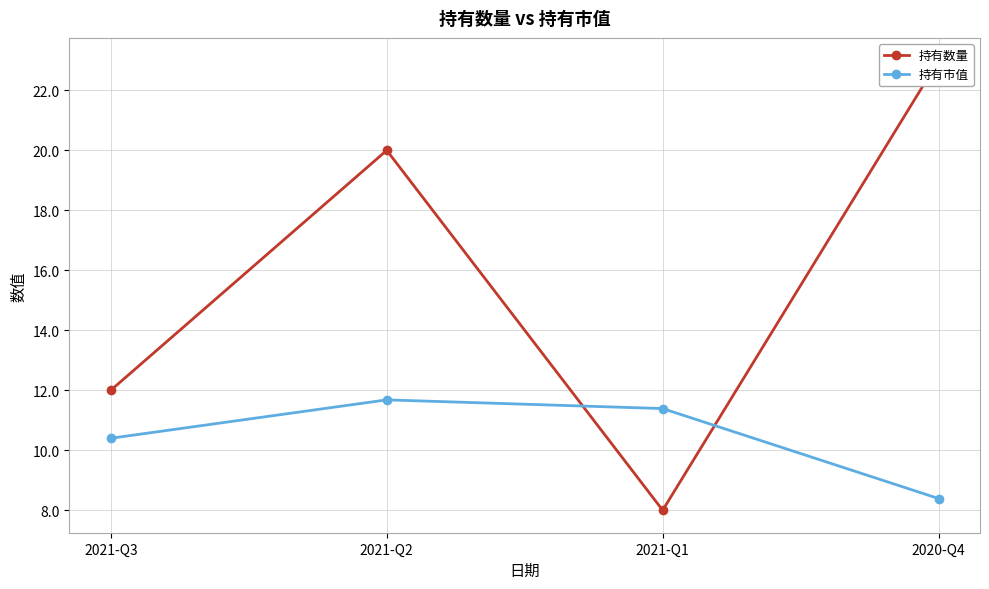

What position from the left is 2021-Q2?

2